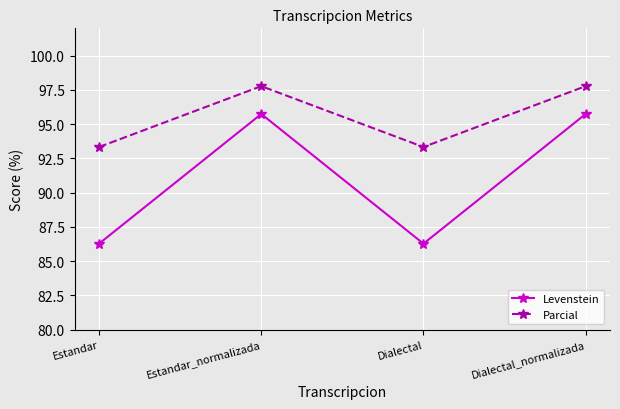

Where does the Levenstein series first go above 95?

Estandar_normalizada